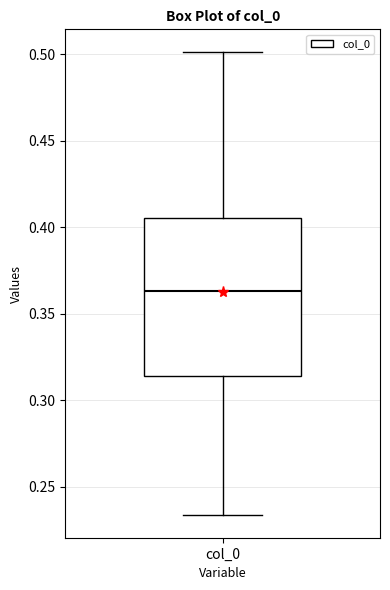

Where is the upper edge of the box for col_0 on the y-axis? The values are not printed on the chart, so give them approximately, as read against the axis.

0.405